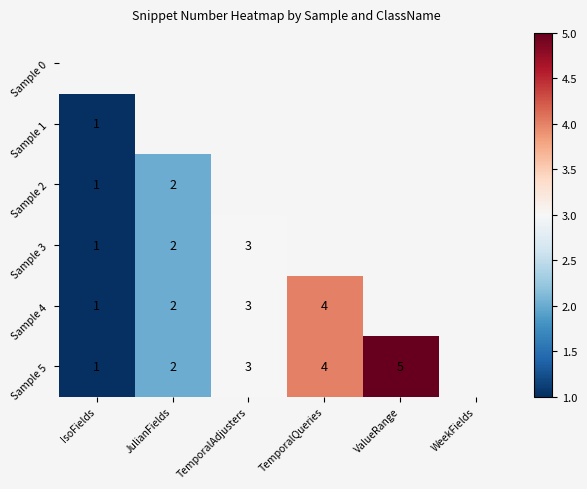

True or false: Sample 1 has a value of 1 at IsoFields.

True